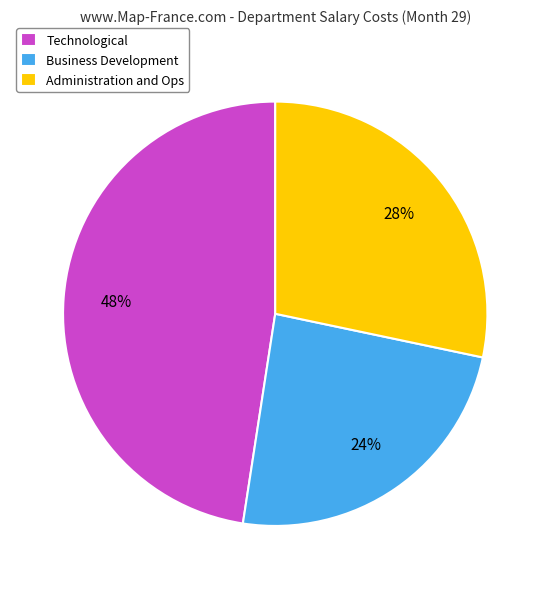

Which category has the smallest portion of the pie?

Business Development